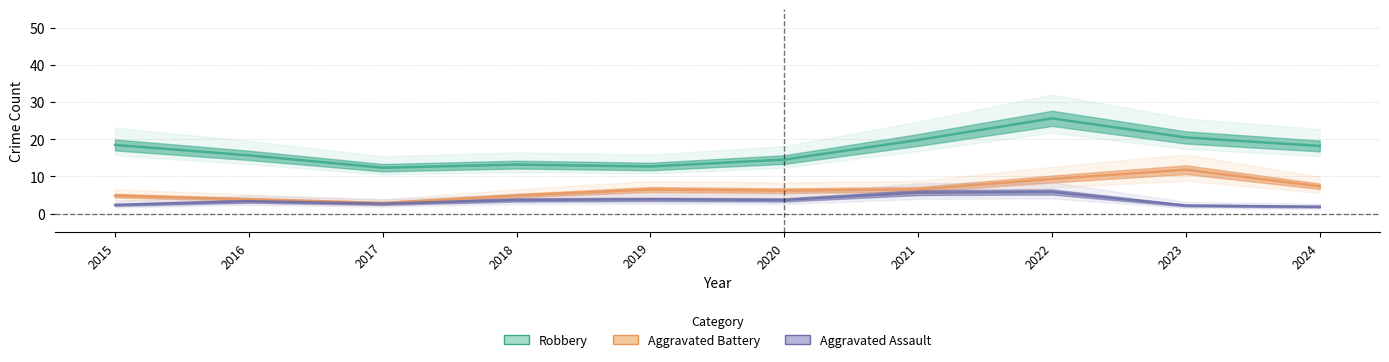

At which category does Aggravated Battery reach its first local peak?

2019